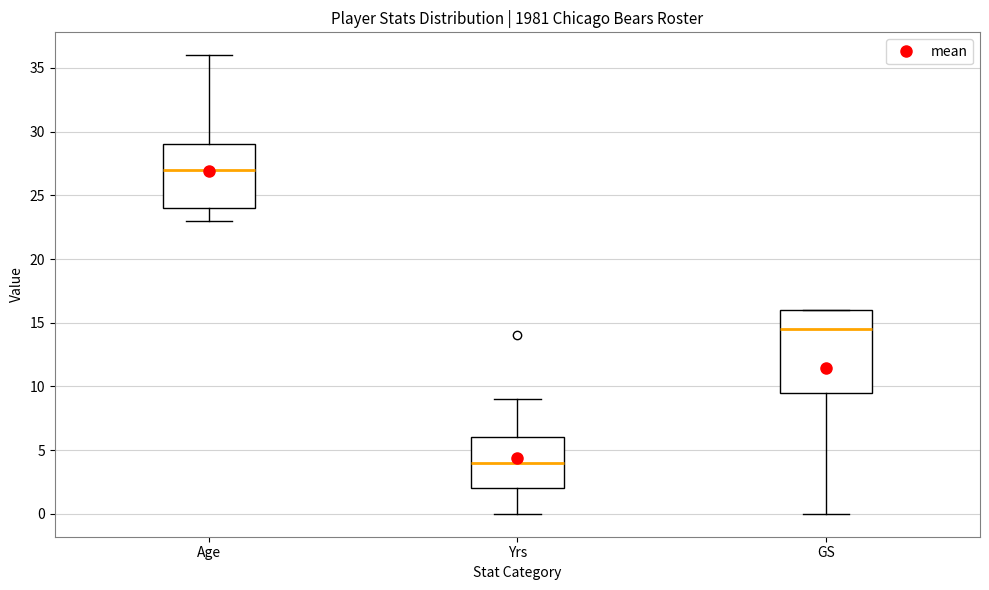

Which box has the lowest median line?

Yrs